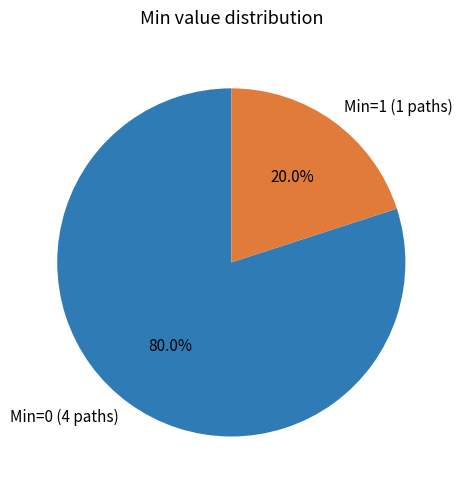

Count the number of slices in the pie.

2